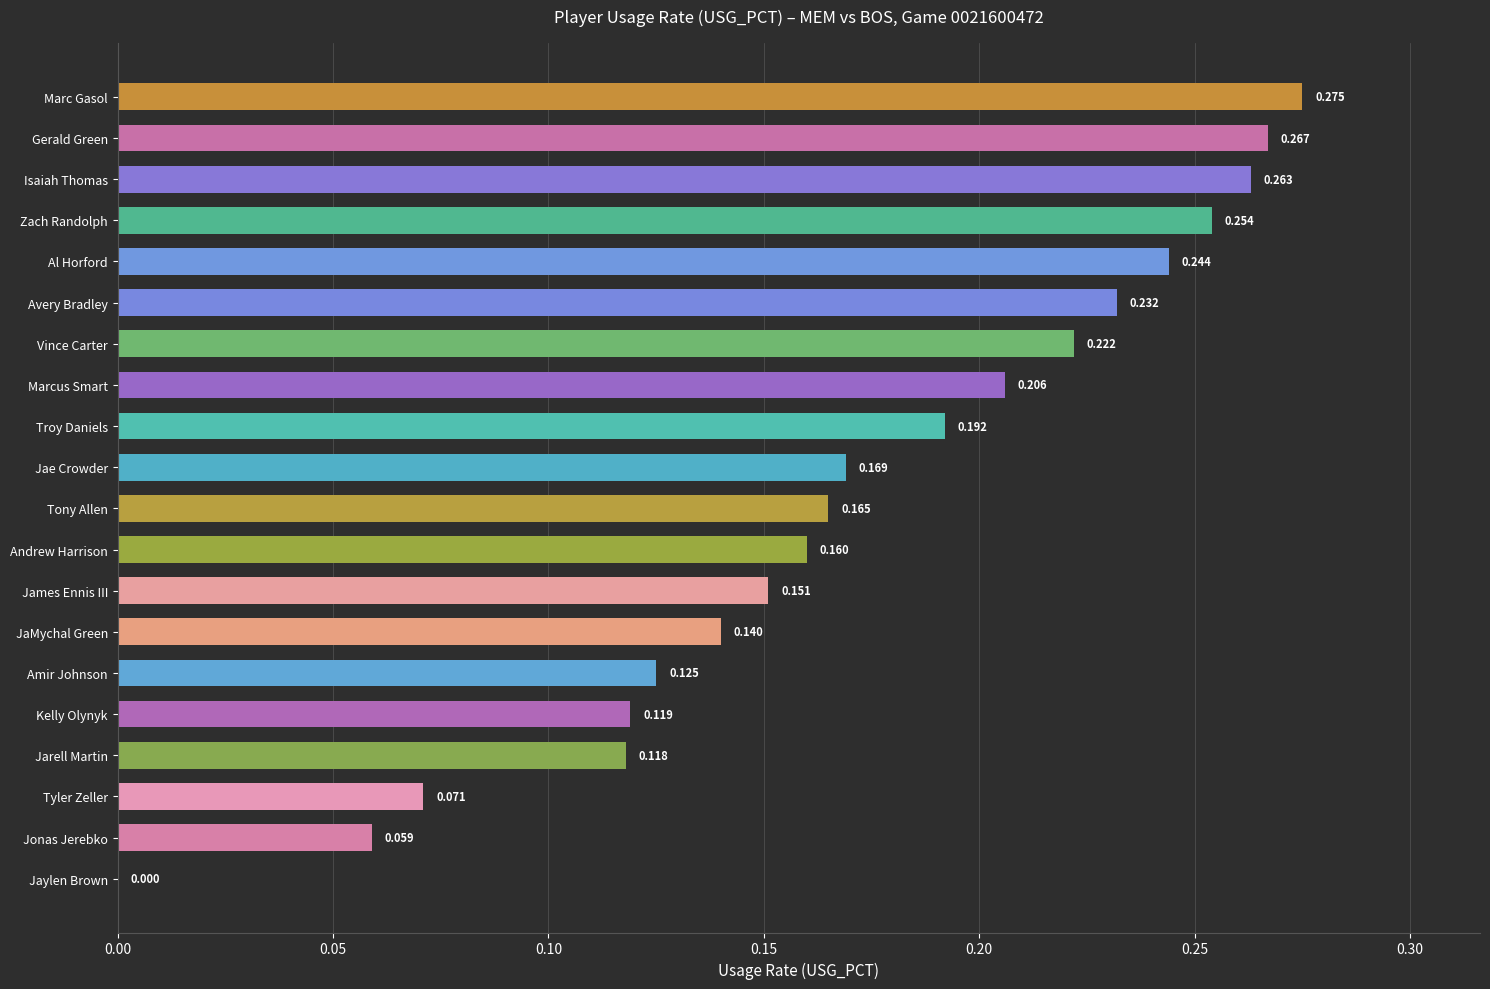

Which has a higher value, Marcus Smart or Amir Johnson?

Marcus Smart